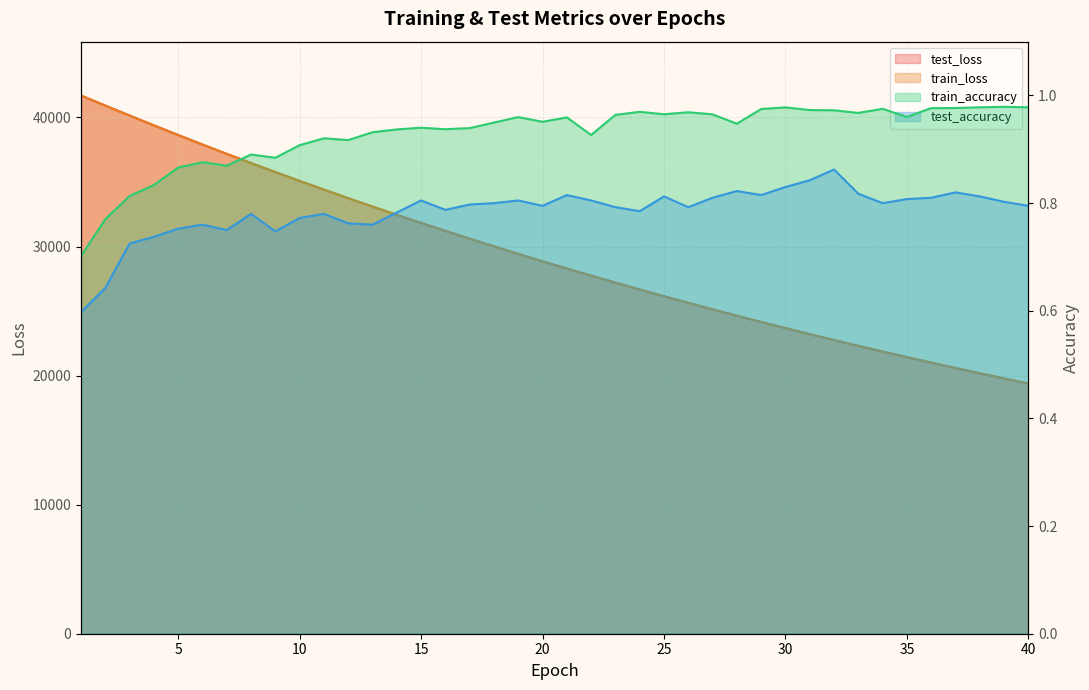

What are all the series names shown in the legend?

test_loss, train_loss, train_accuracy, test_accuracy